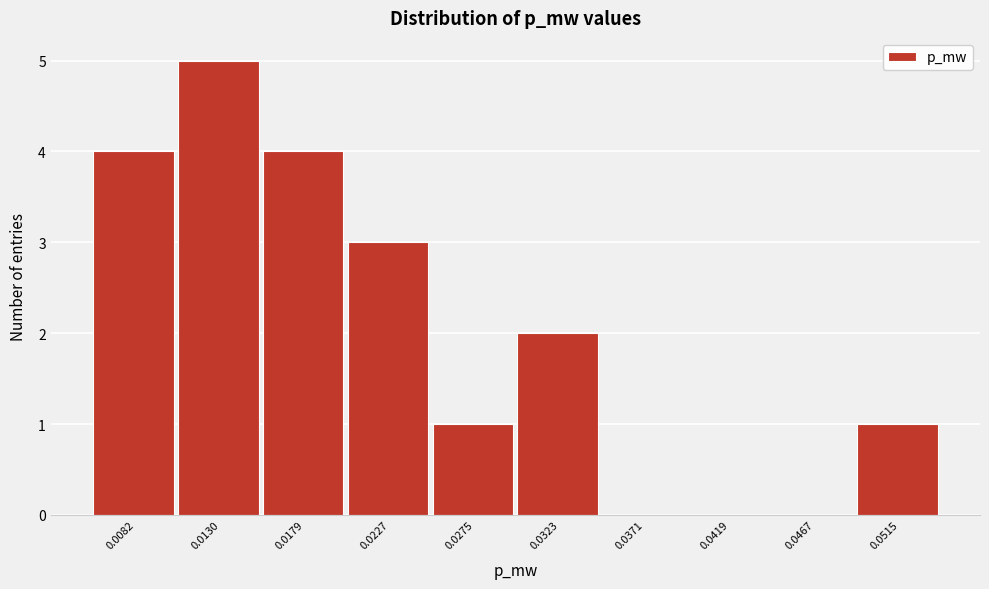

Reading left to right, extract all data points from this chart.

0.0082=4	0.0130=5	0.0179=4	0.0227=3	0.0275=1	0.0323=2	0.0371=0	0.0419=0	0.0467=0	0.0515=1